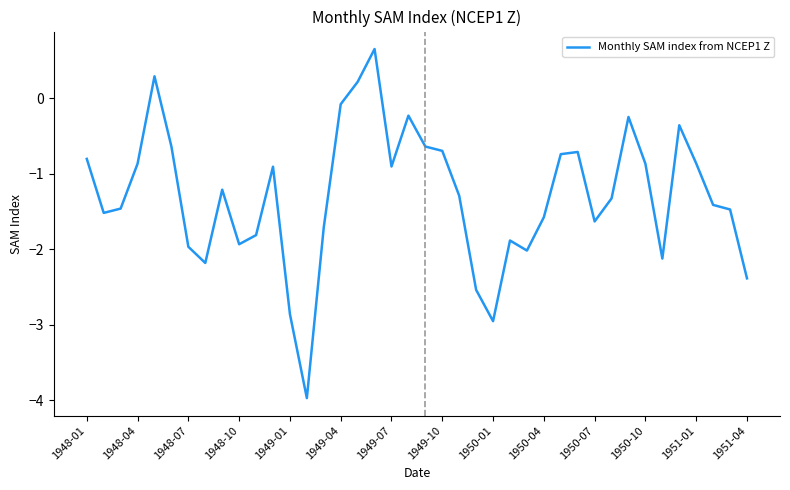

What is the minimum value shown in the chart?

-4.0